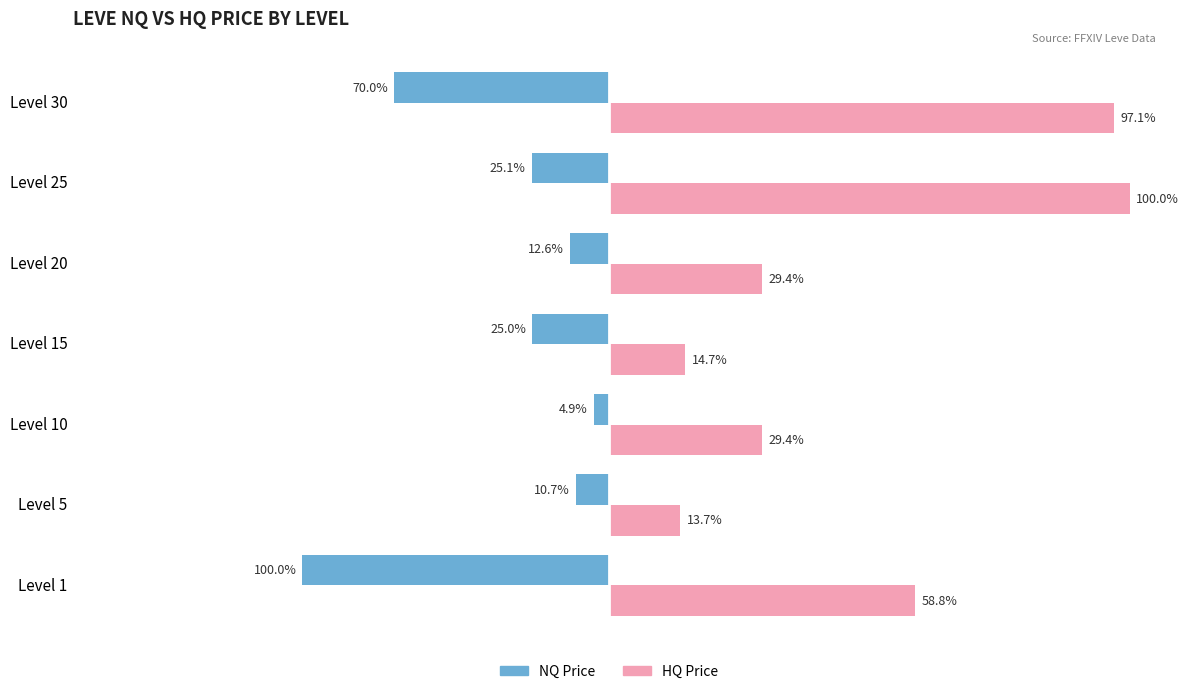

What are all the series names shown in the legend?

NQ Price, HQ Price